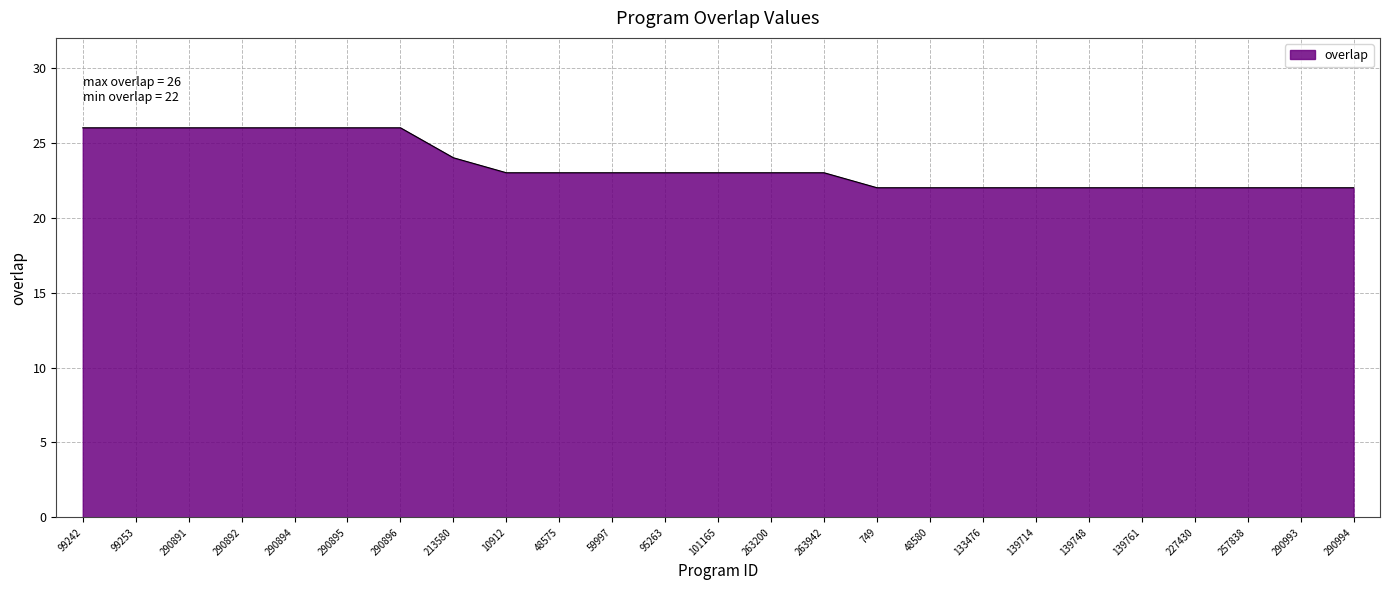

Reading right to left, extract all data points from this chart.

290994=22	290993=22	257838=22	227430=22	139761=22	139748=22	139714=22	133476=22	48580=22	749=22	263942=23	263200=23	101165=23	95263=23	59997=23	48575=23	10912=23	213580=24	290896=26	290895=26	290894=26	290892=26	290891=26	99253=26	99242=26